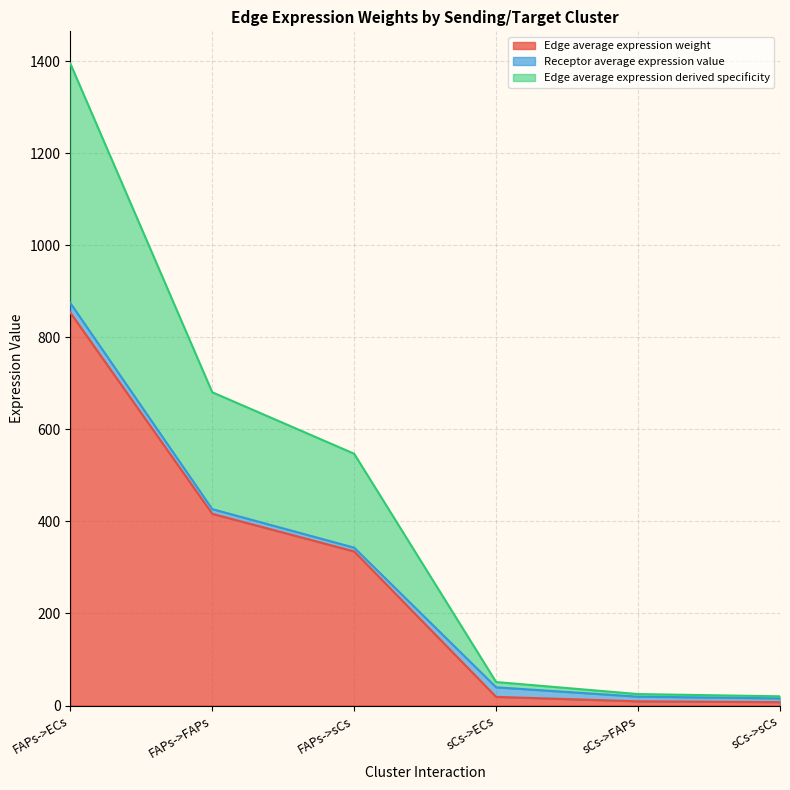

What is the greatest value displayed?

1395.1